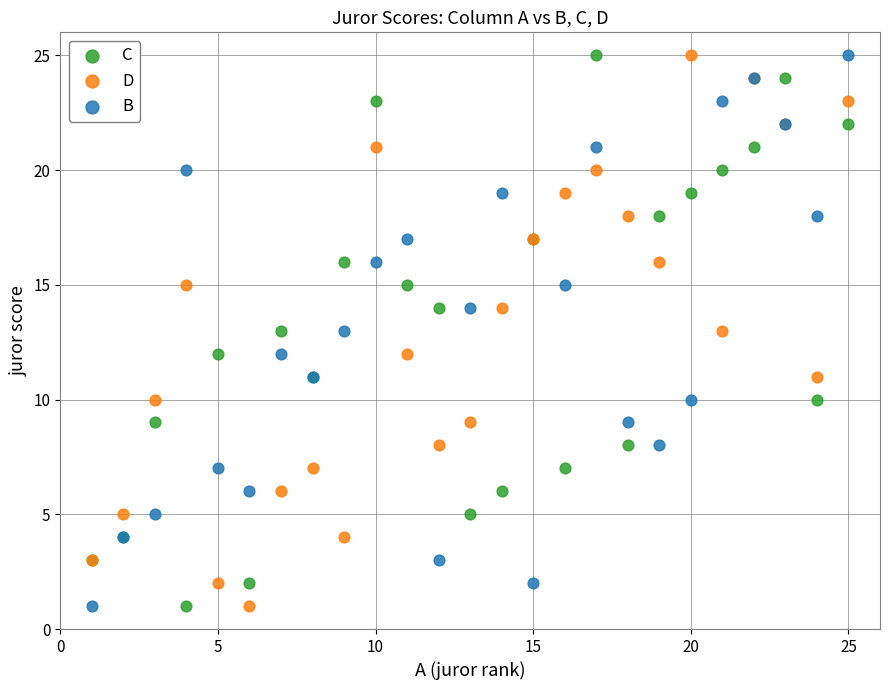

What is the X range (max minus min) for the scatter plot?

24